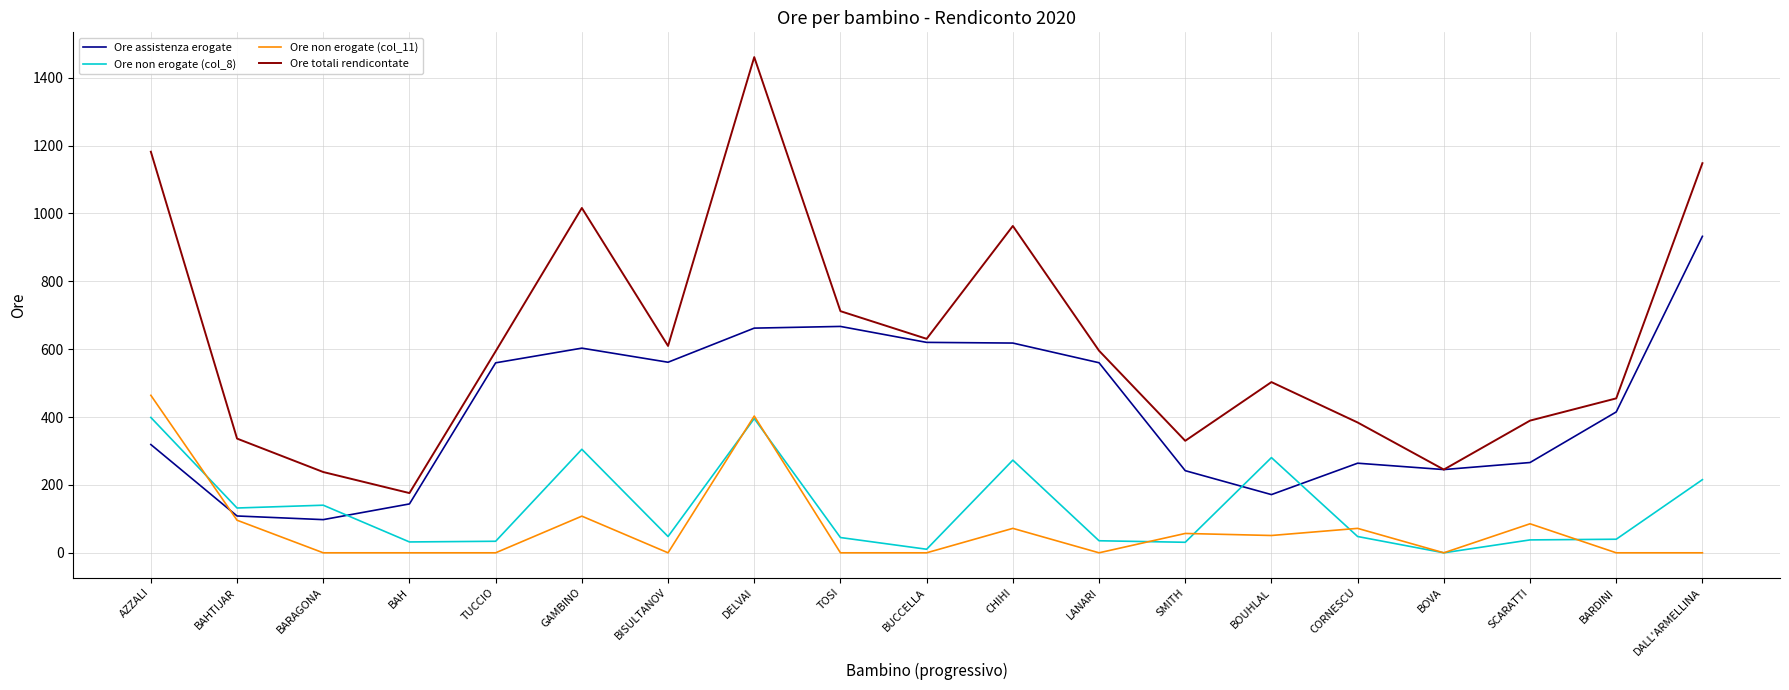

Read the Ore non erogate (col_8) value at DELVAI.

395.5